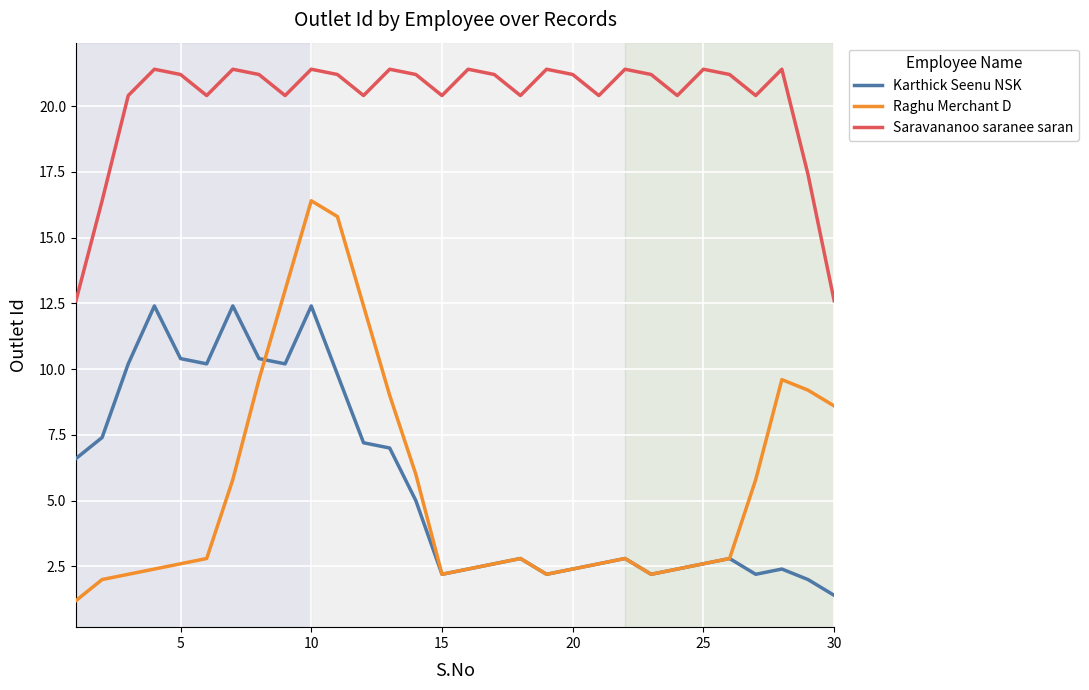

True or false: Raghu Merchant D has more than 0 points higher than both neighbors.

True